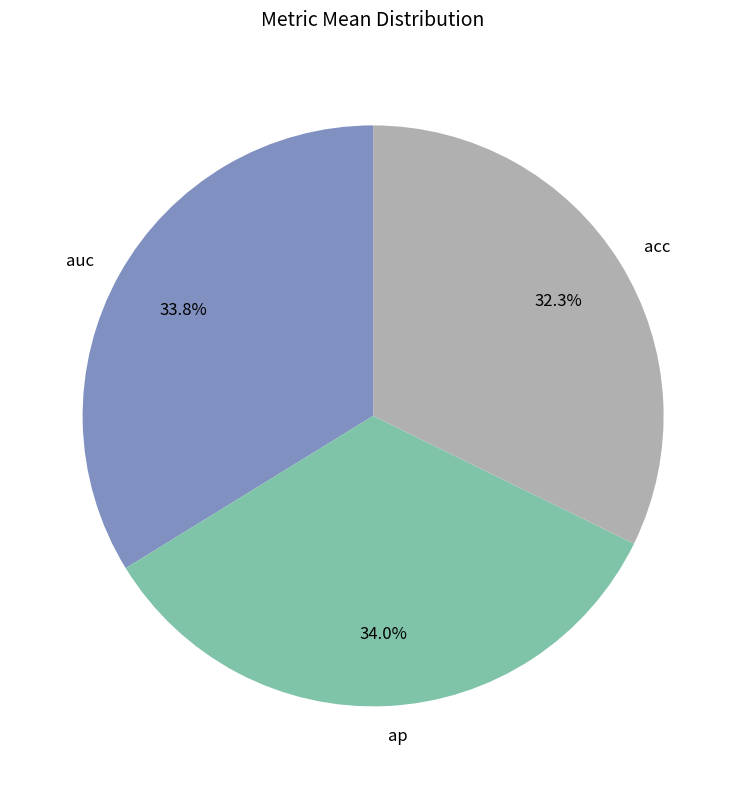

To the nearest percent, what portion does acc represent?

32%